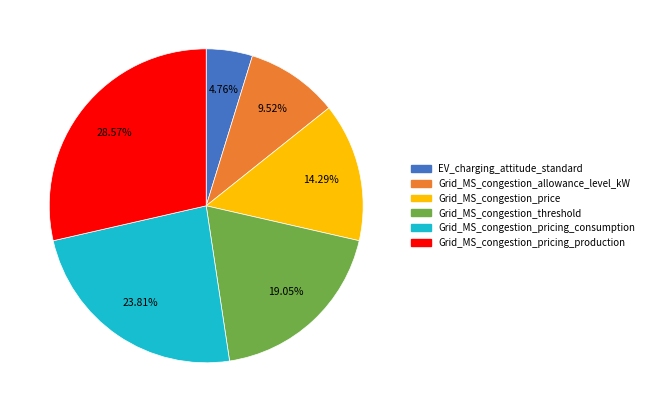

What percentage do Grid_MS_congestion_pricing_consumption and Grid_MS_congestion_price together represent?

38.1%